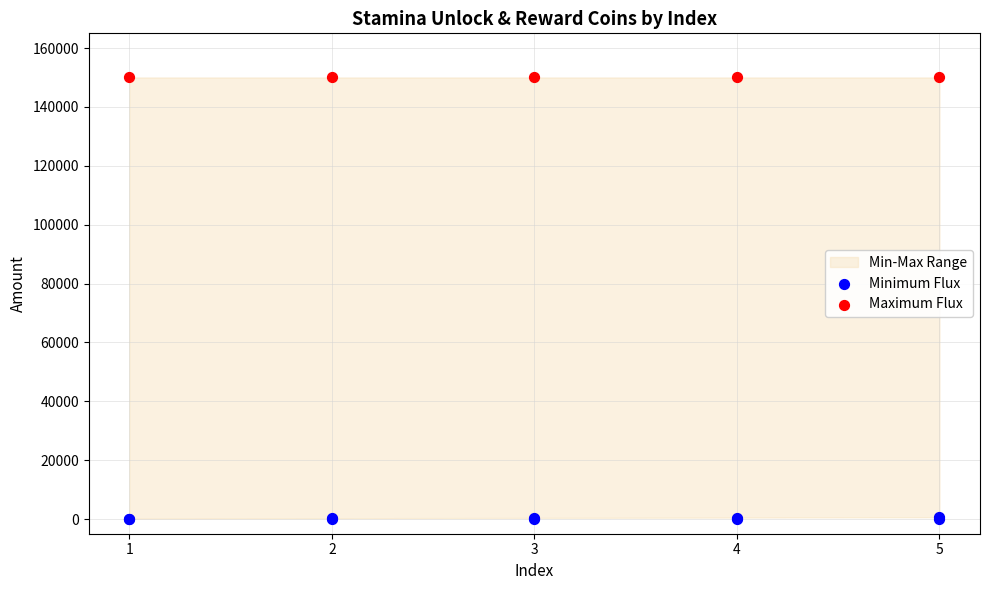

Which series has the largest total across all categories?

Maximum Flux